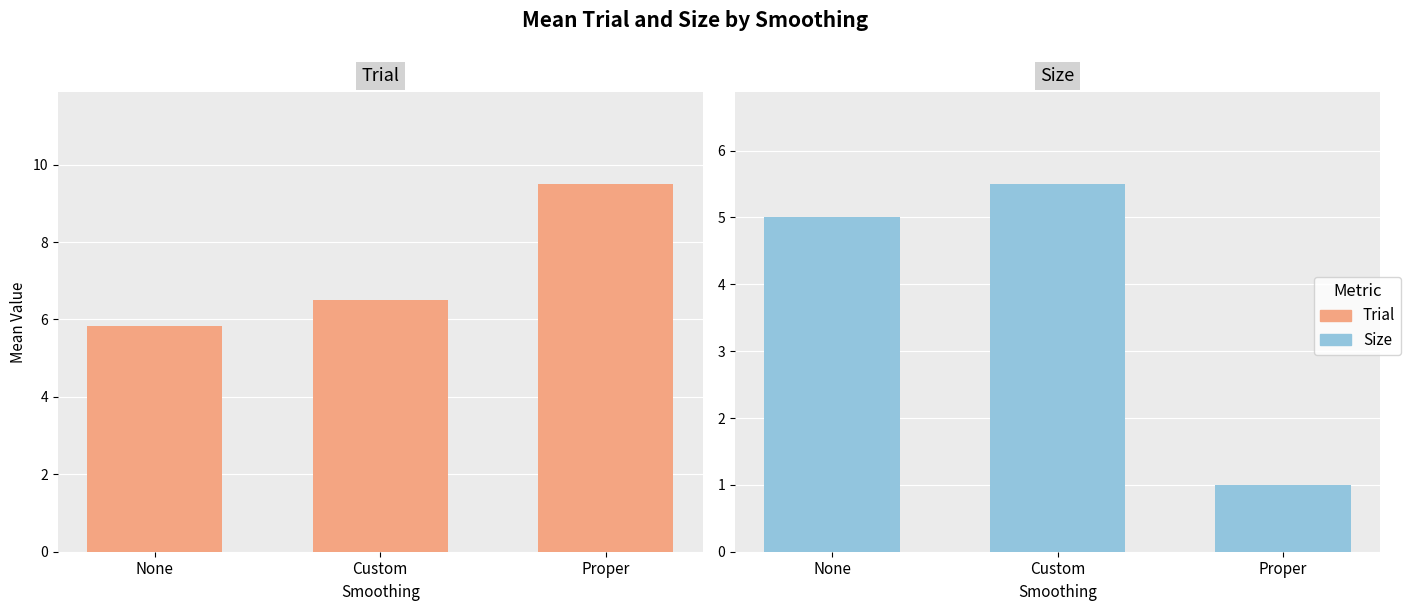

The value of Trial at Custom is 6.5. True or false?

True